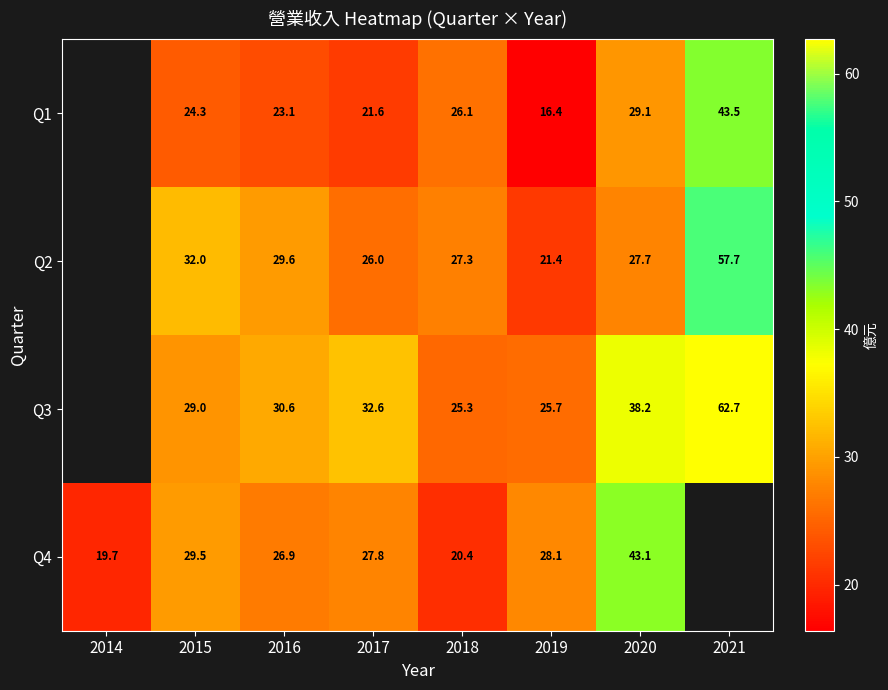

Is the value of Q2 at 2015 greater than the value of Q1 at 2017?

Yes